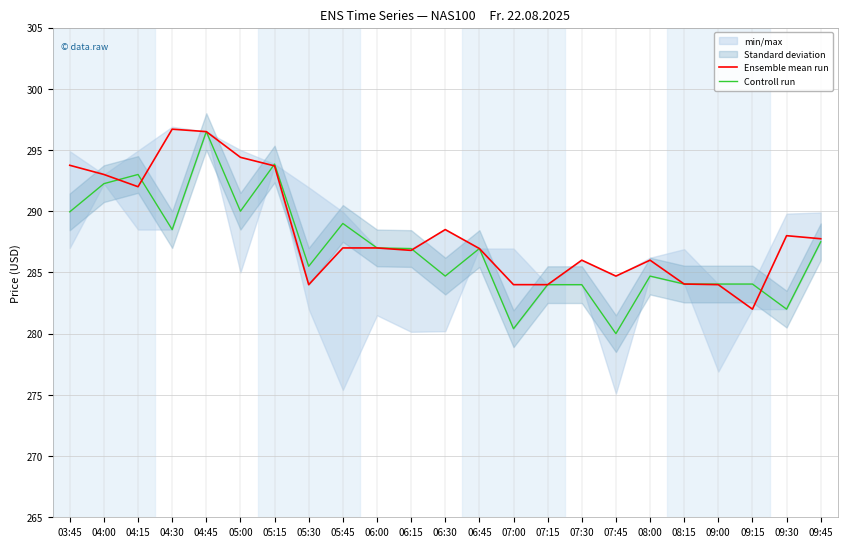

Reading left to right, what are all the values shown in this chart?

Ensemble mean run: 03:45=293.8	04:00=293.0	04:15=292.0	04:30=296.7	04:45=296.5	05:00=294.4	05:15=293.7	05:30=284.0	05:45=287.0	06:00=287.0	06:15=286.8	06:30=288.5	06:45=286.9	07:00=284.0	07:15=284.0	07:30=286.0	07:45=284.7	08:00=286.0	08:15=284.1	09:00=284.0	09:15=282.0	09:30=288.0	09:45=287.8
Controll run: 03:45=289.9	04:00=292.2	04:15=293.0	04:30=288.5	04:45=296.5	05:00=290.0	05:15=293.9	05:30=285.5	05:45=289.0	06:00=287.0	06:15=286.9	06:30=284.7	06:45=286.9	07:00=280.4	07:15=284.0	07:30=284.0	07:45=280.0	08:00=284.7	08:15=284.1	09:00=284.1	09:15=284.1	09:30=282.0	09:45=287.5